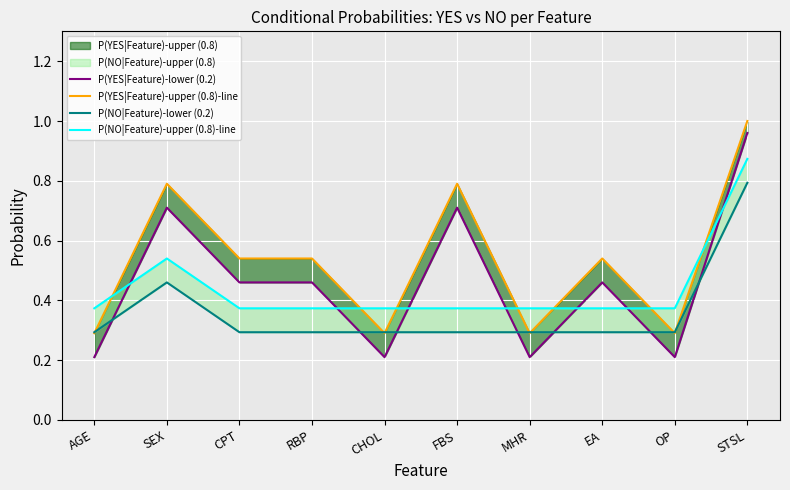

Where is the first local maximum for P(YES|Feature)-upper (0.8)-line?

SEX